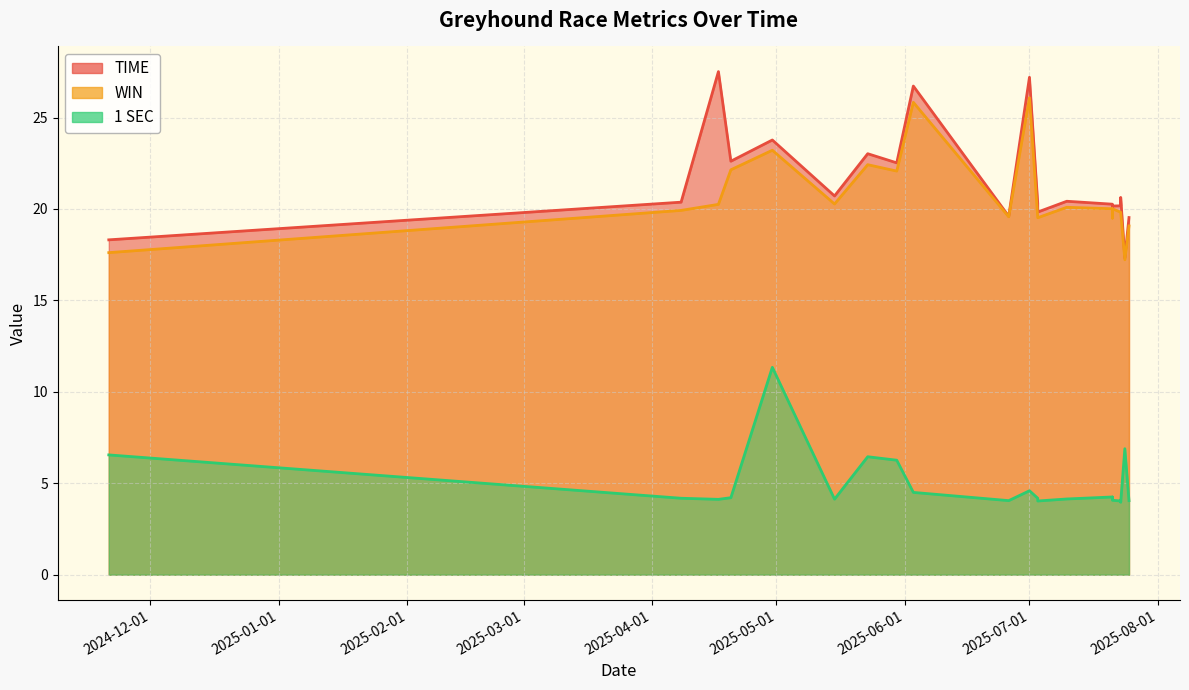

Which series has the largest total across all categories?

TIME